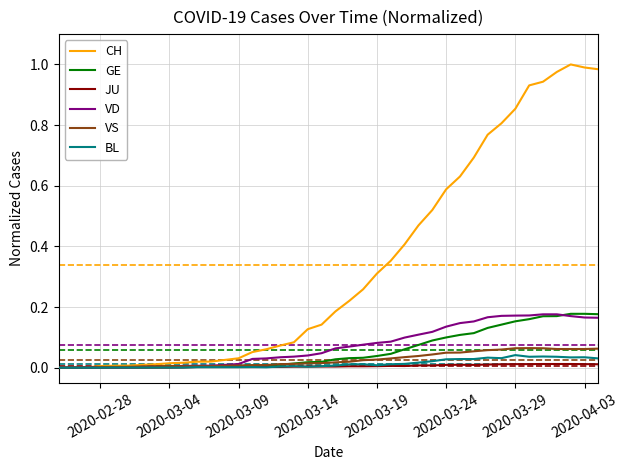

Count the number of data series in this chart.

6